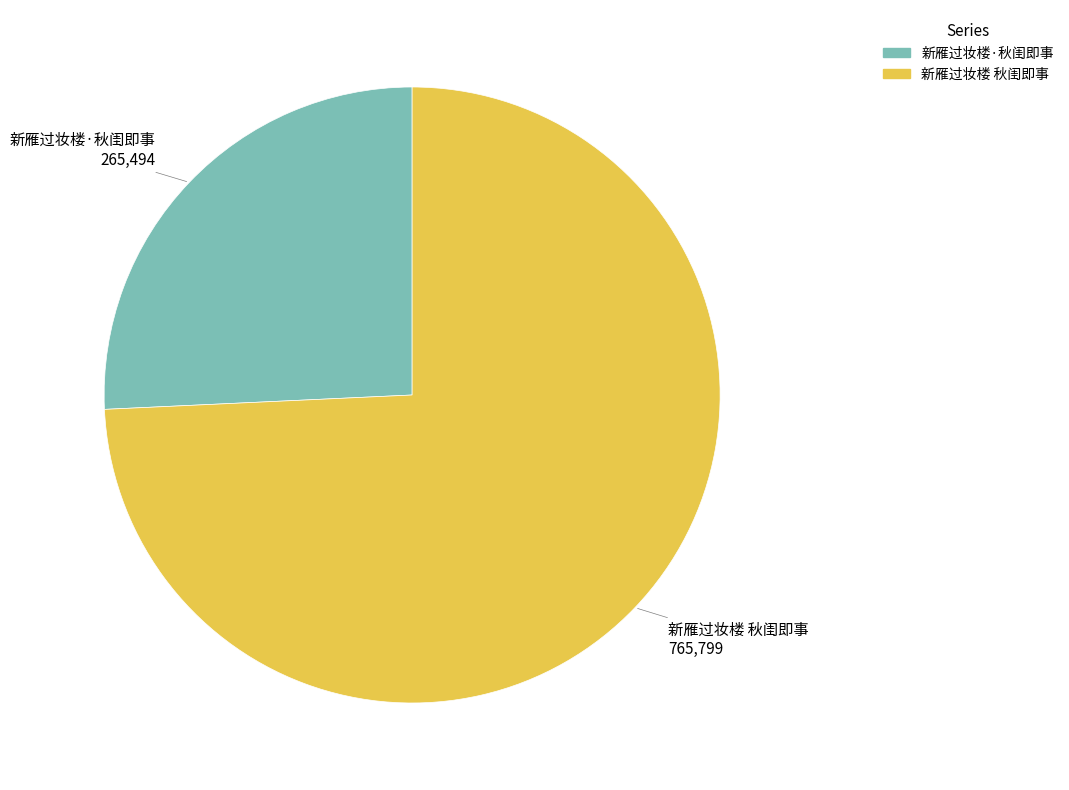

Is the sum of 新雁过妆楼 秋闺即事 and 新雁过妆楼·秋闺即事 greater than half?

Yes